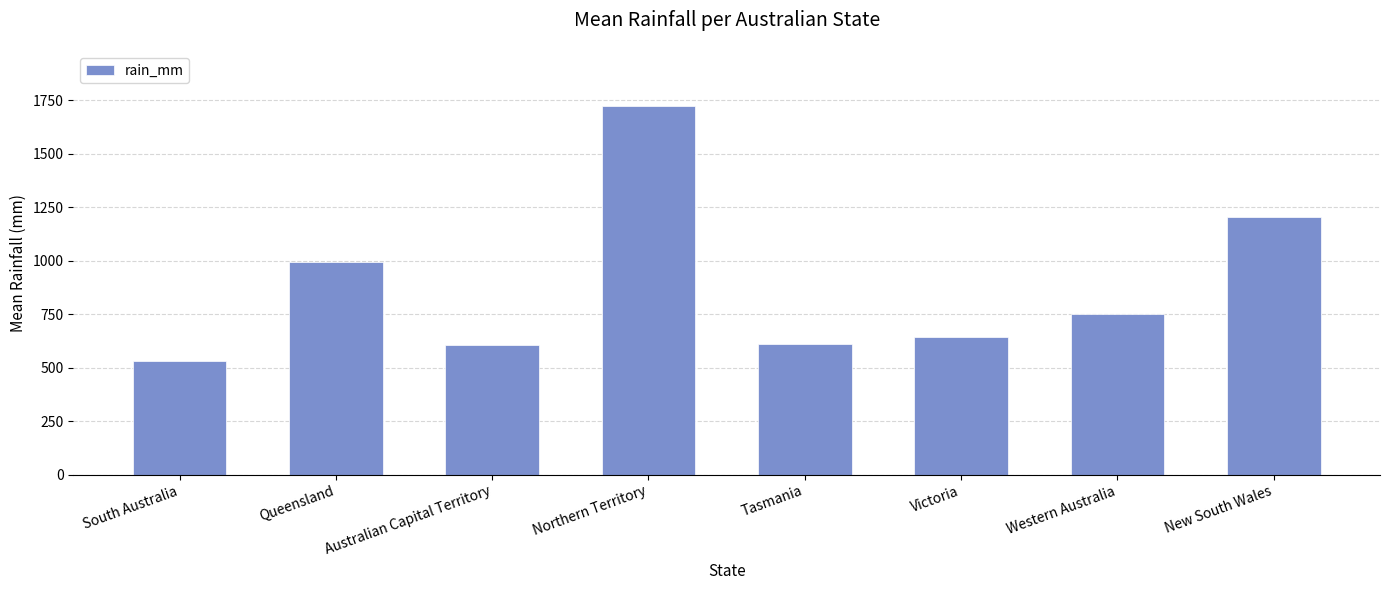

What is the average value?

883.5